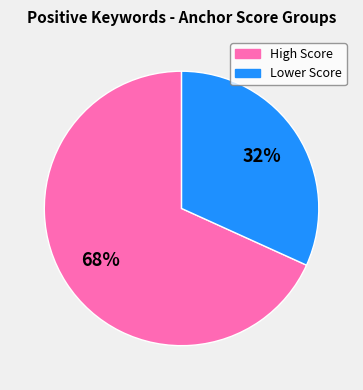

Is there any slice that represents more than half of the pie?

Yes